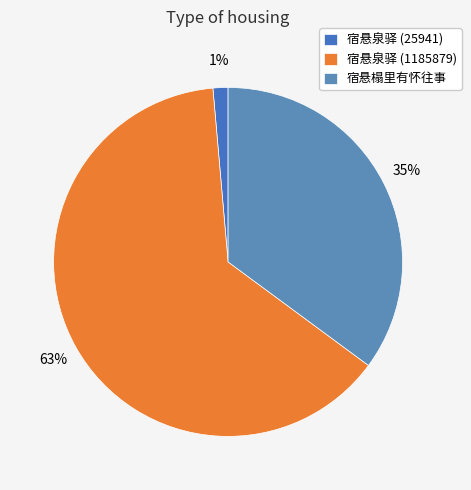

Which category accounts for the majority?

宿悬泉驿 (1185879)